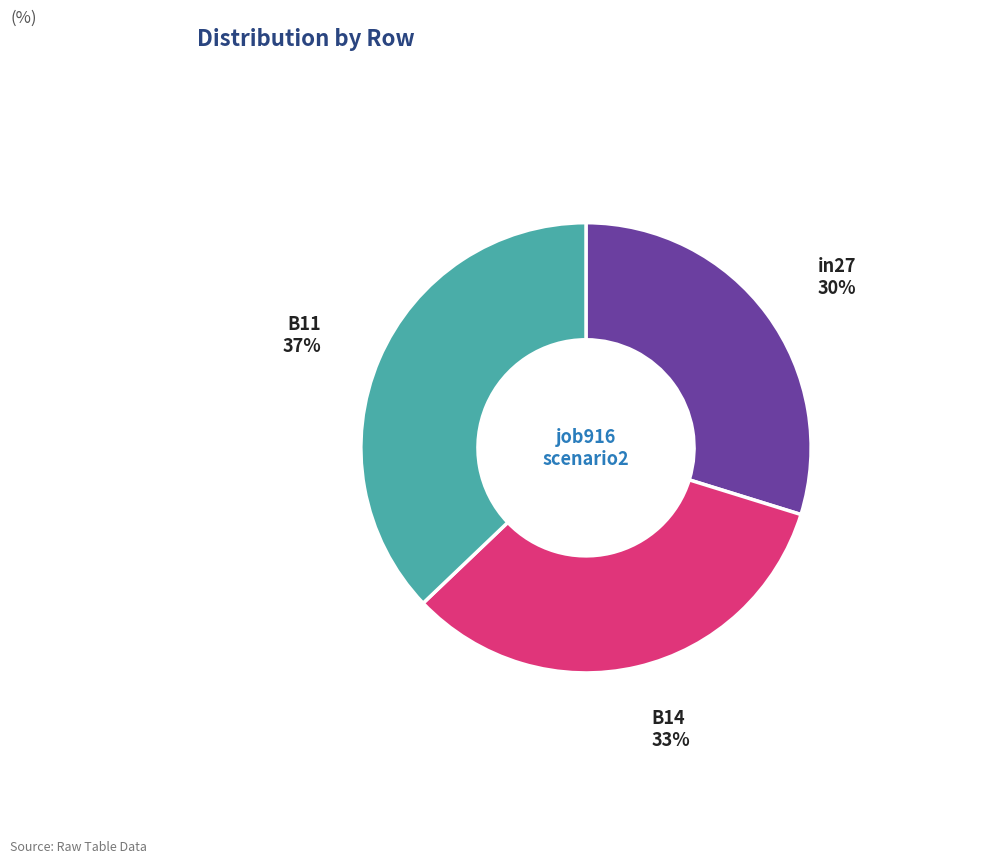

Is there a majority slice in this chart?

No